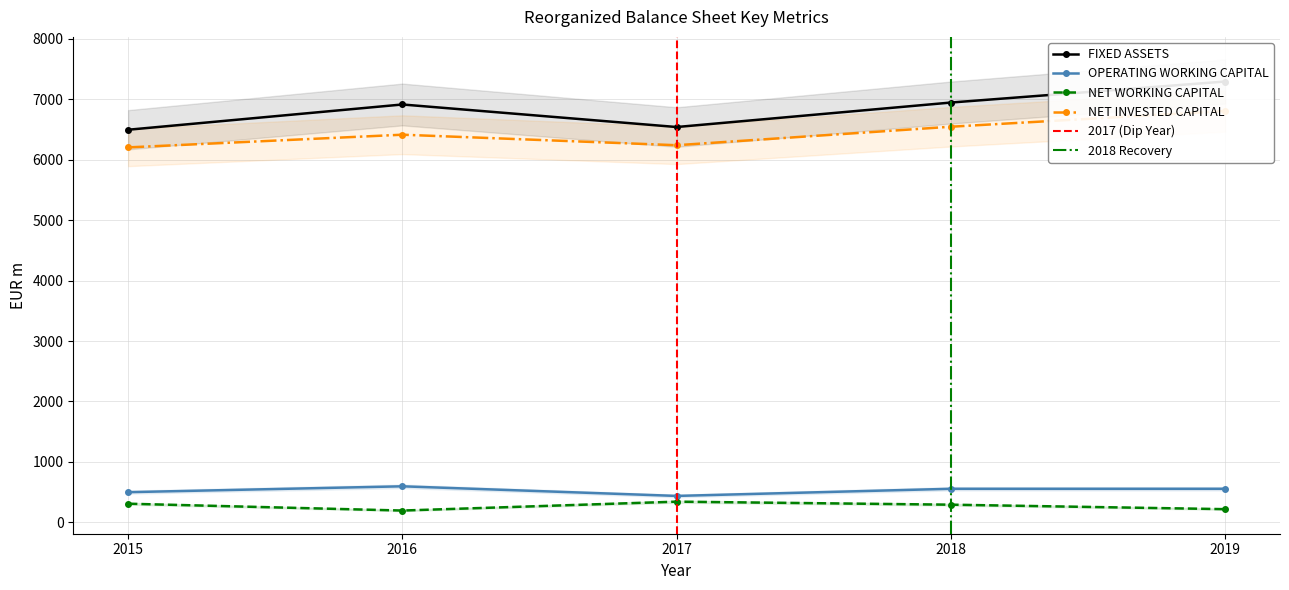

What is the value of the NET INVESTED CAPITAL point at the 5th from the left?

6805